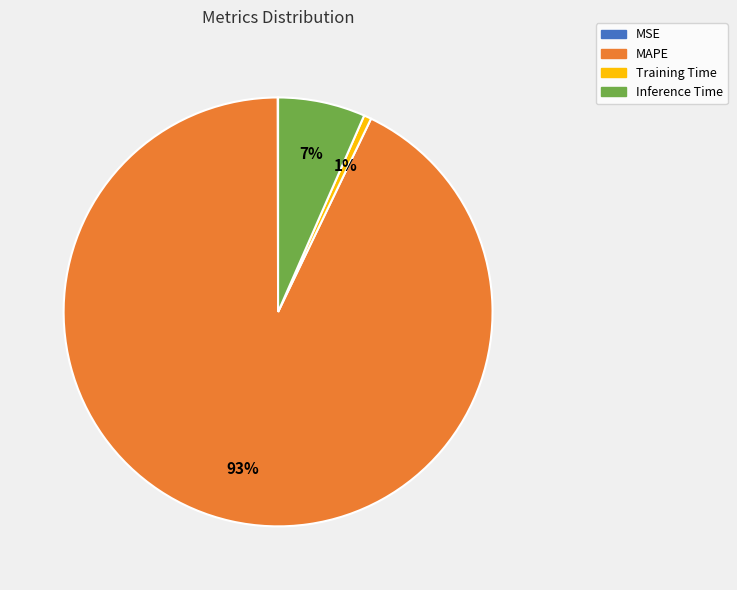

To the nearest percent, what portion does Inference Time represent?

7%